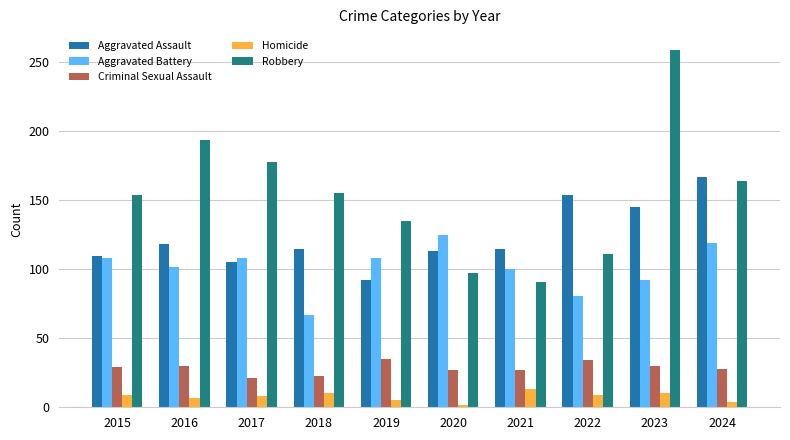

The Criminal Sexual Assault series shows 61 at 2022. True or false?

False